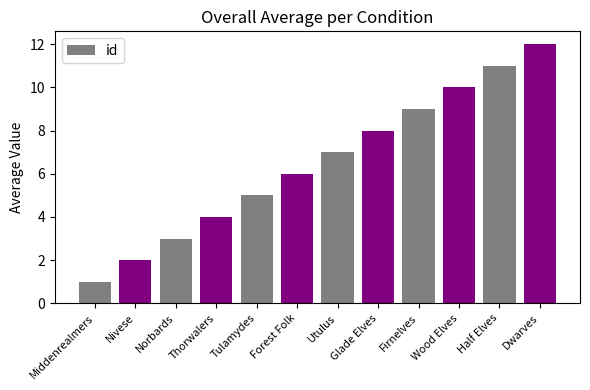

What is the change in value from Tulamydes to Wood Elves?

+5